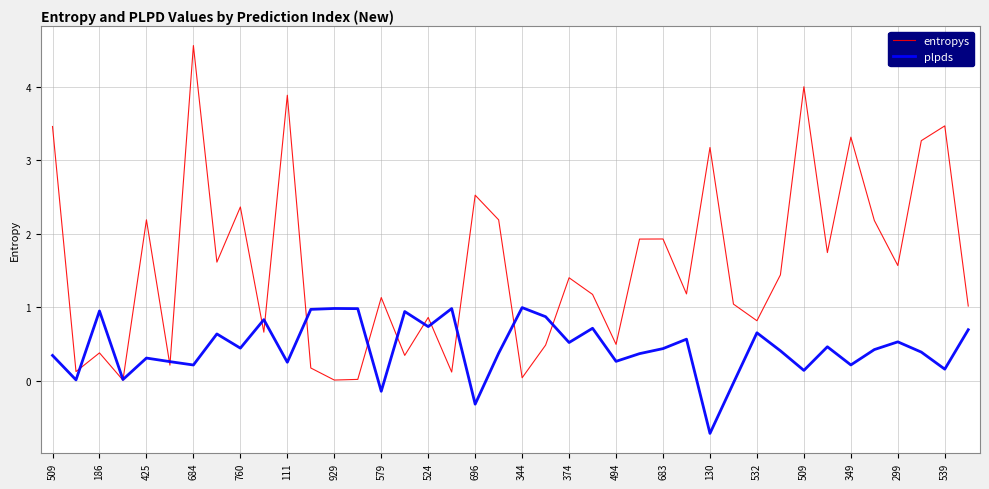

How many lines are shown in the chart?

2